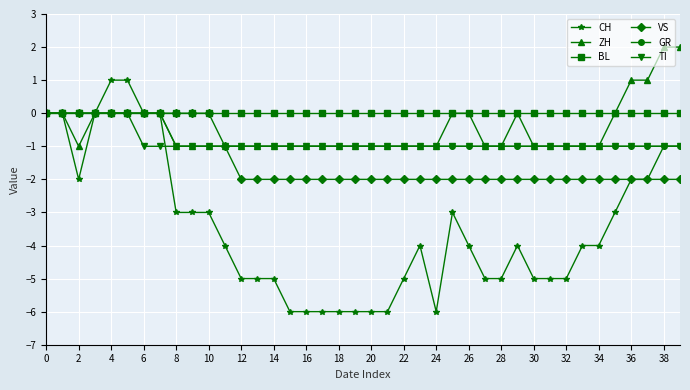

Which series has the largest total across all categories?

BL